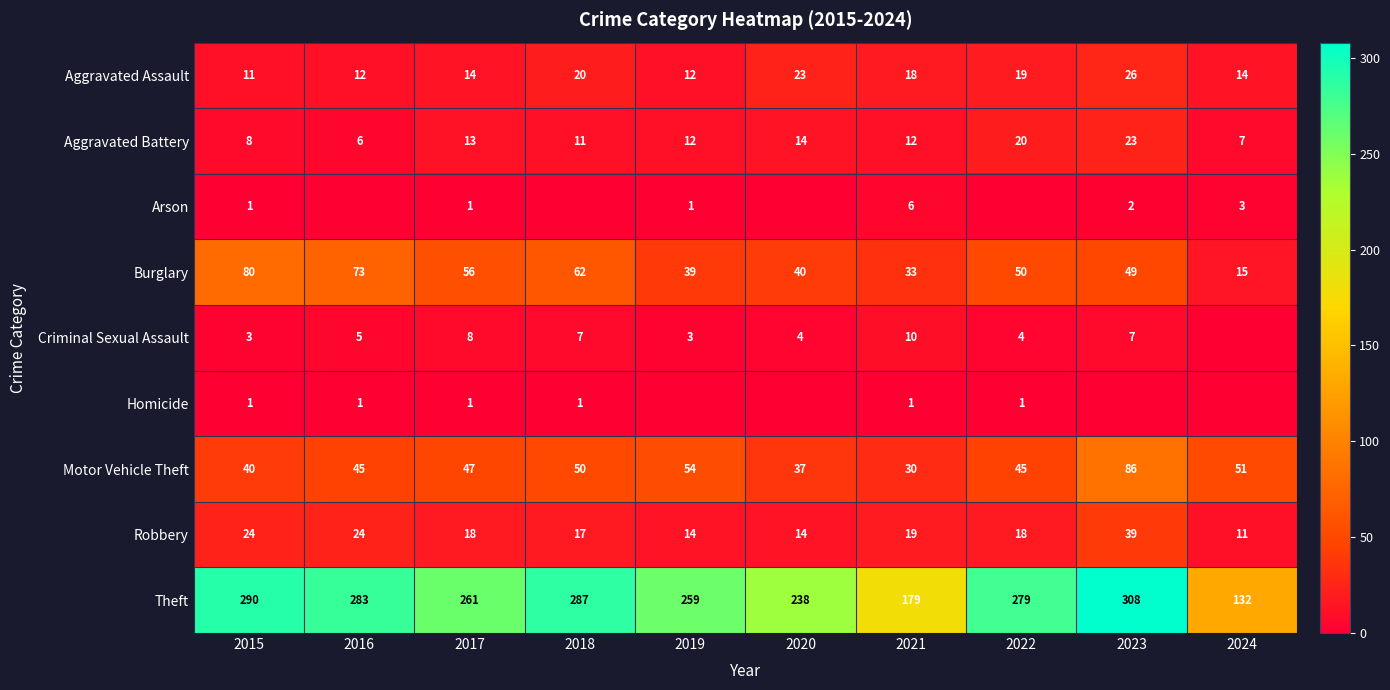

What is the difference between the highest and lowest values at 2023?

308